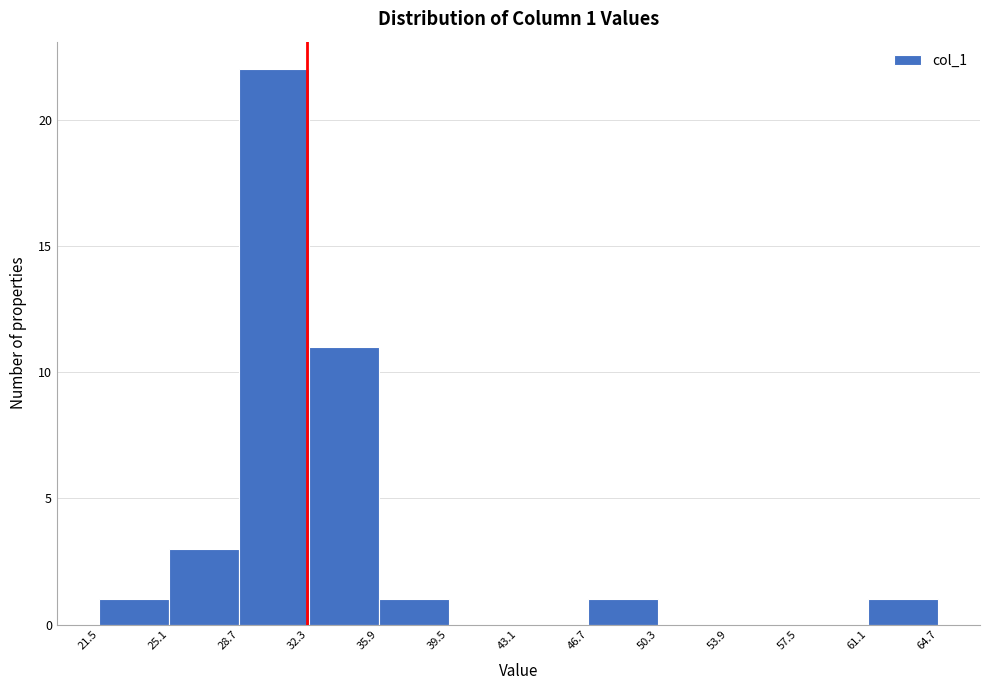

Over which range of the x-axis is the bar tallest?

28.7 to 32.3